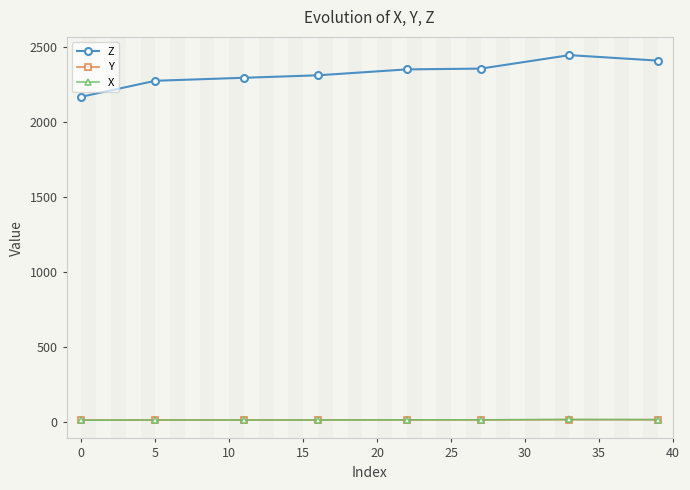

What is the minimum value for Z?

2169.4